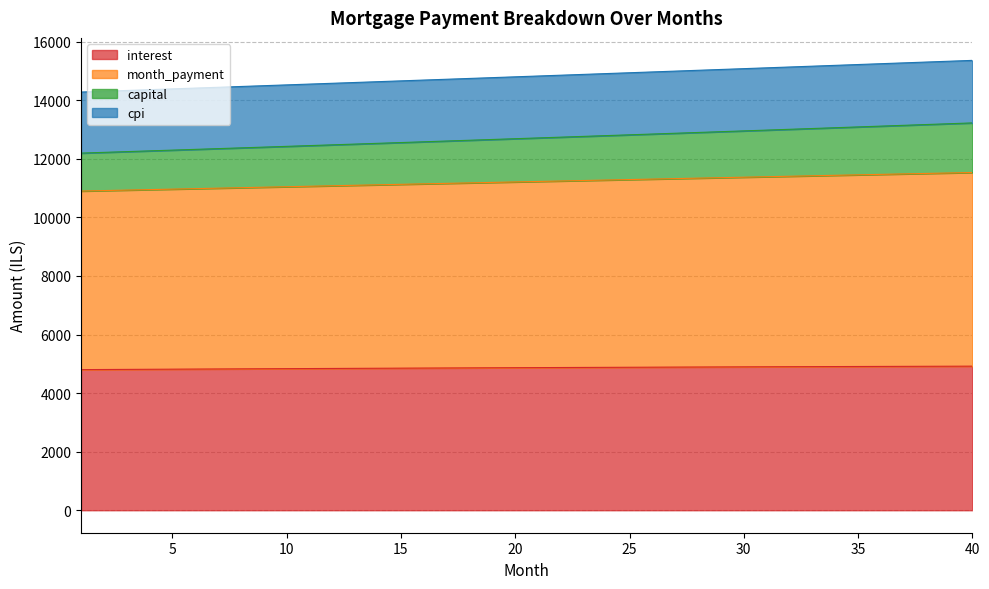

True or false: interest and cpi cross at least once.

False